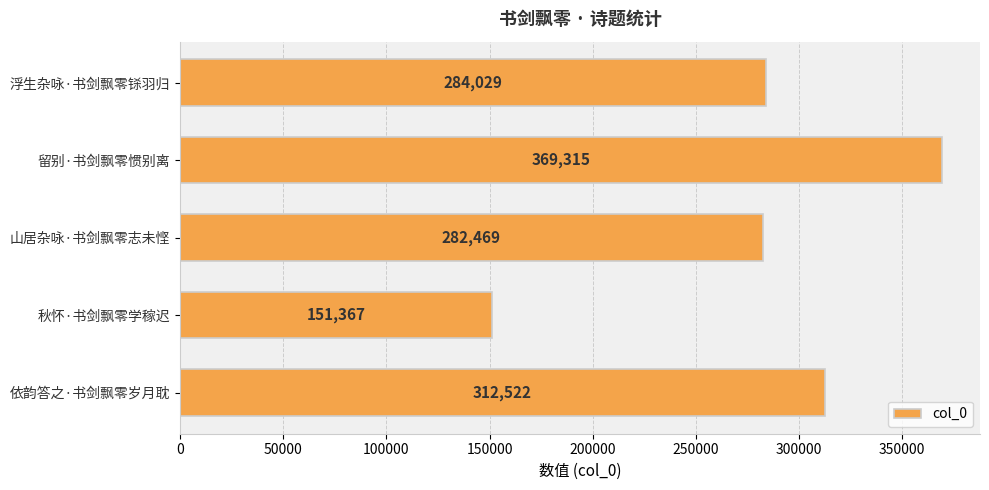

Reading top to bottom, transcribe all the data shown in this chart.

284029	369315	282469	151367	312522